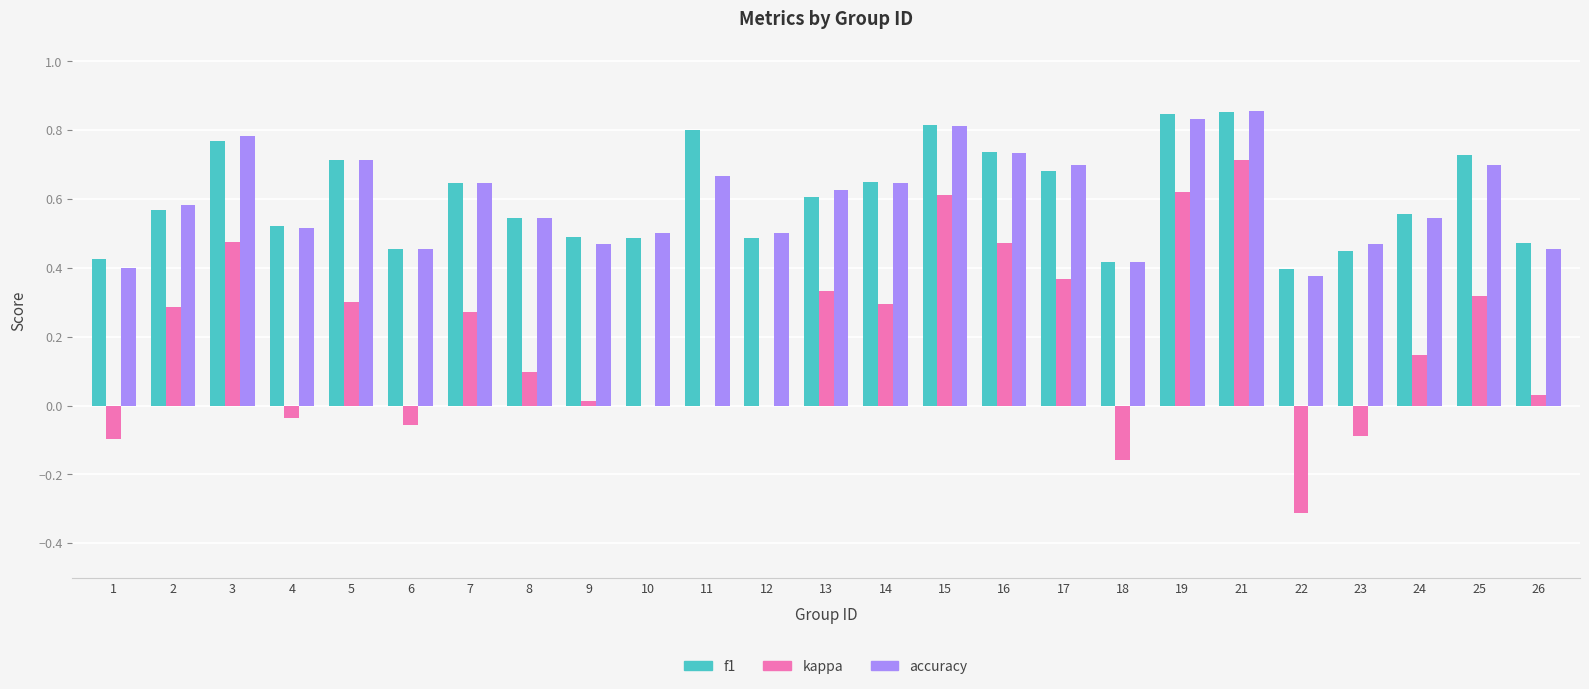

Between 17 and 26, which series saw the biggest shift?

kappa